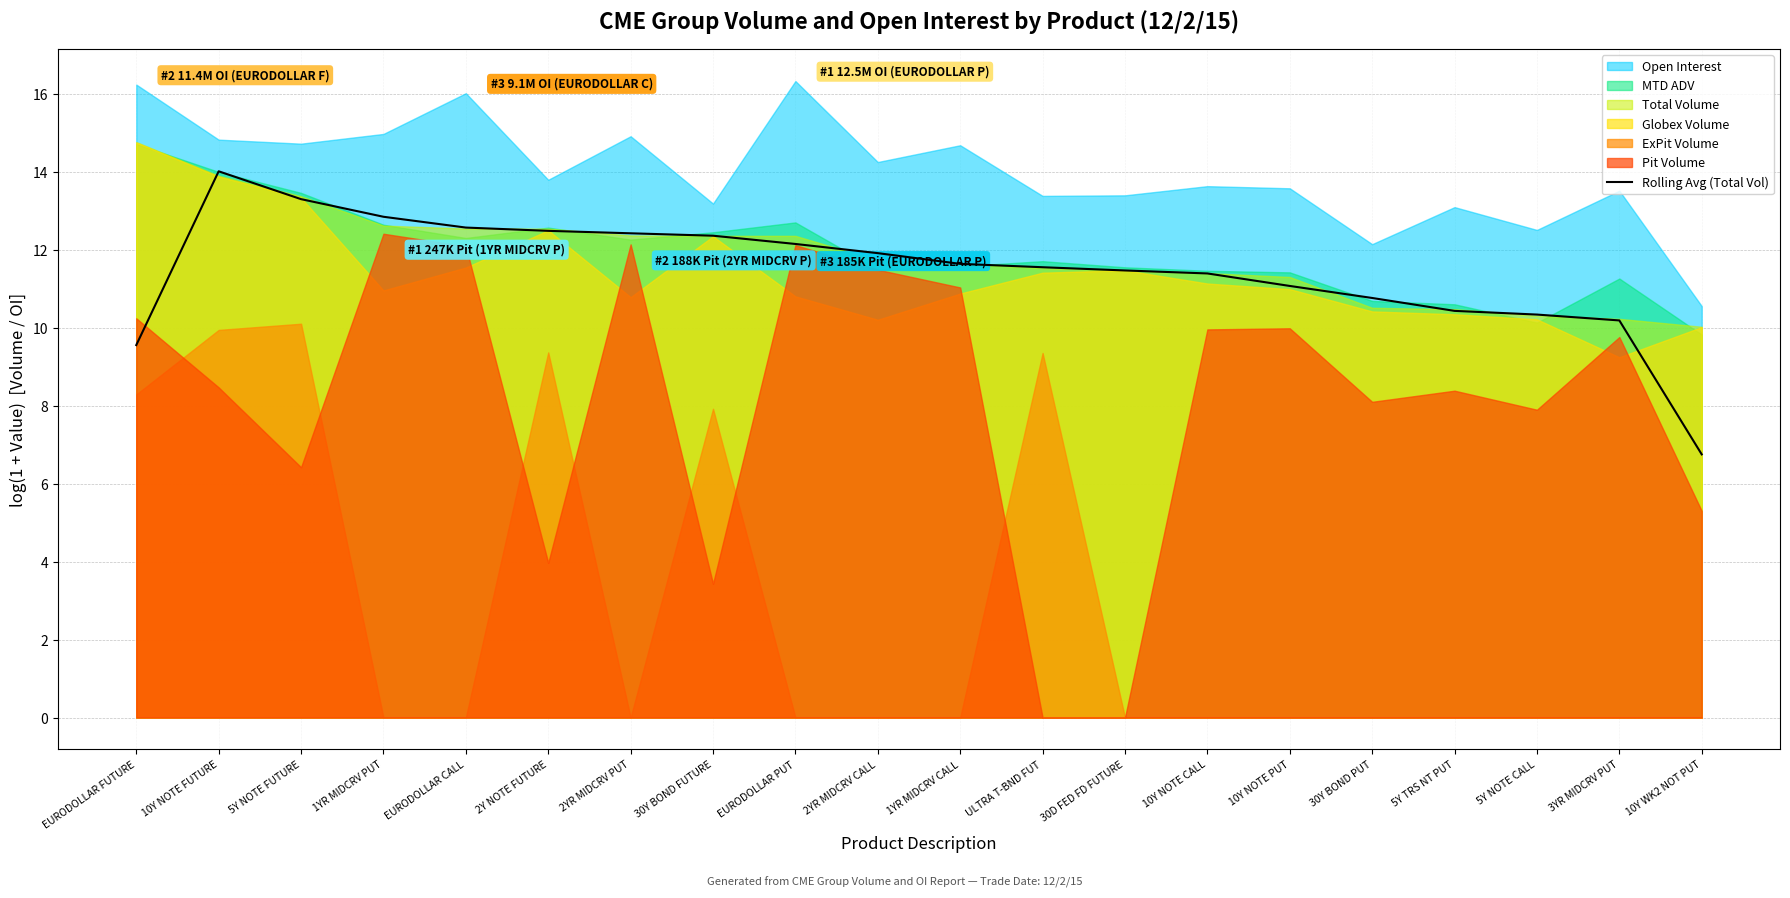

The Rolling Avg (Total Vol) series shows 20.9 at EURODOLLAR PUT. True or false?

False